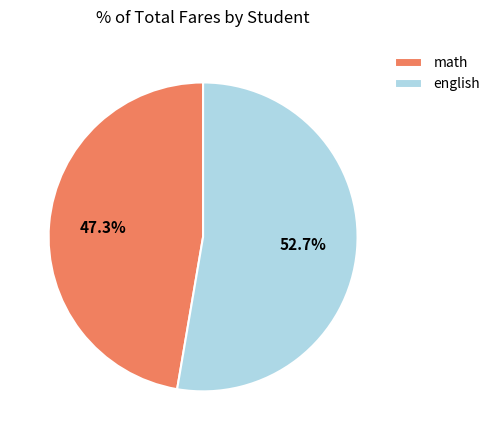

What is the smallest slice in the pie chart?

math